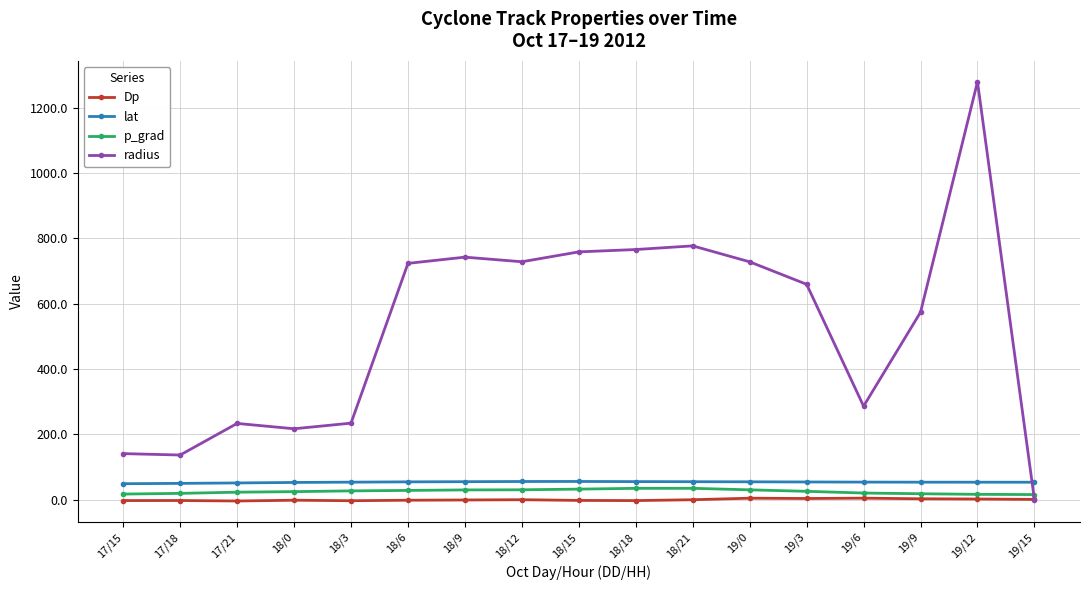

Between 18/12 and 19/12, which series saw the biggest shift?

radius